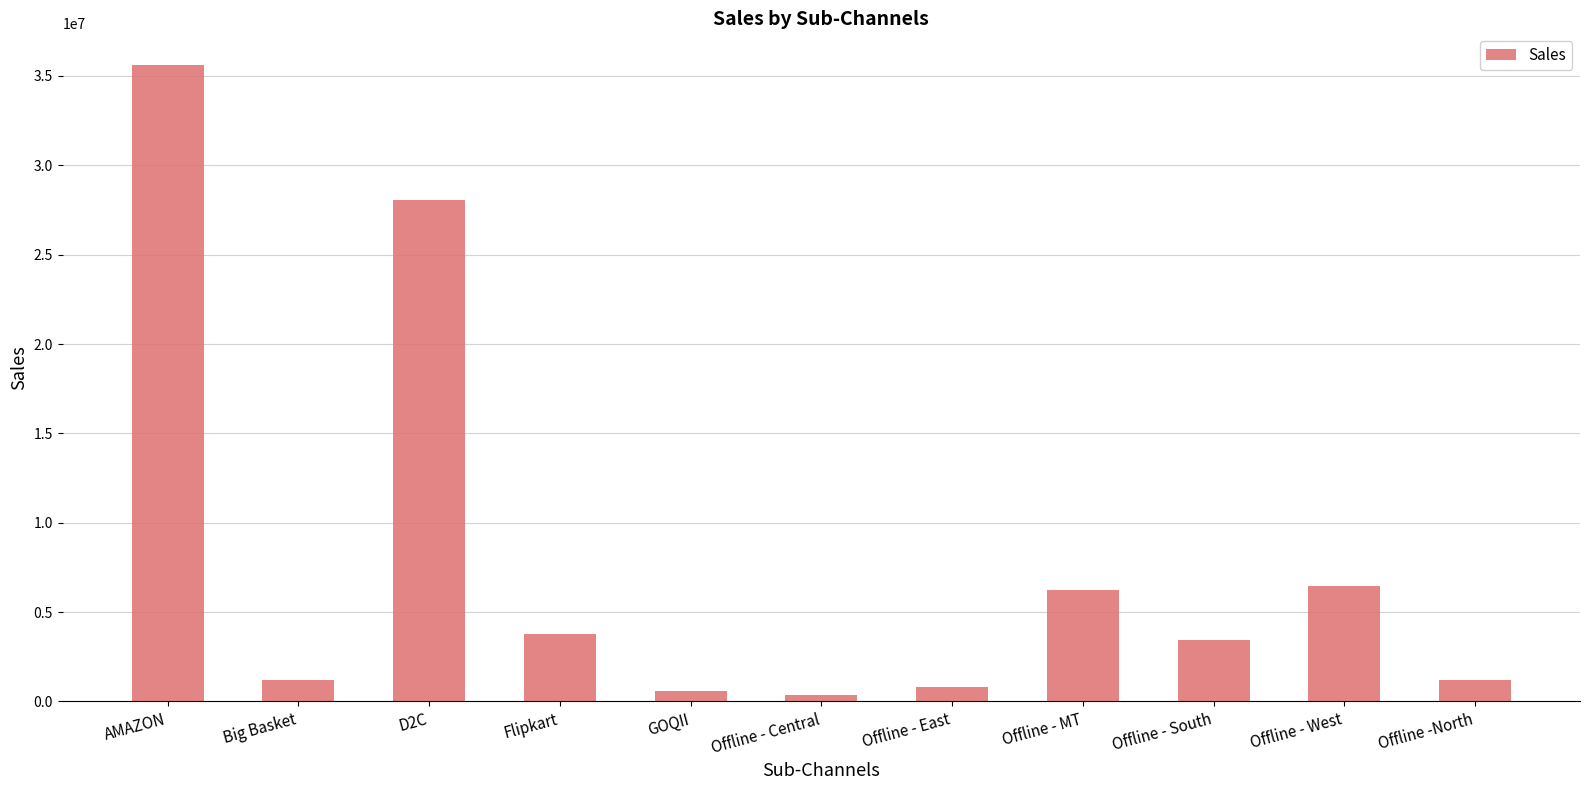

What is the maximum value shown in the chart?

35606804